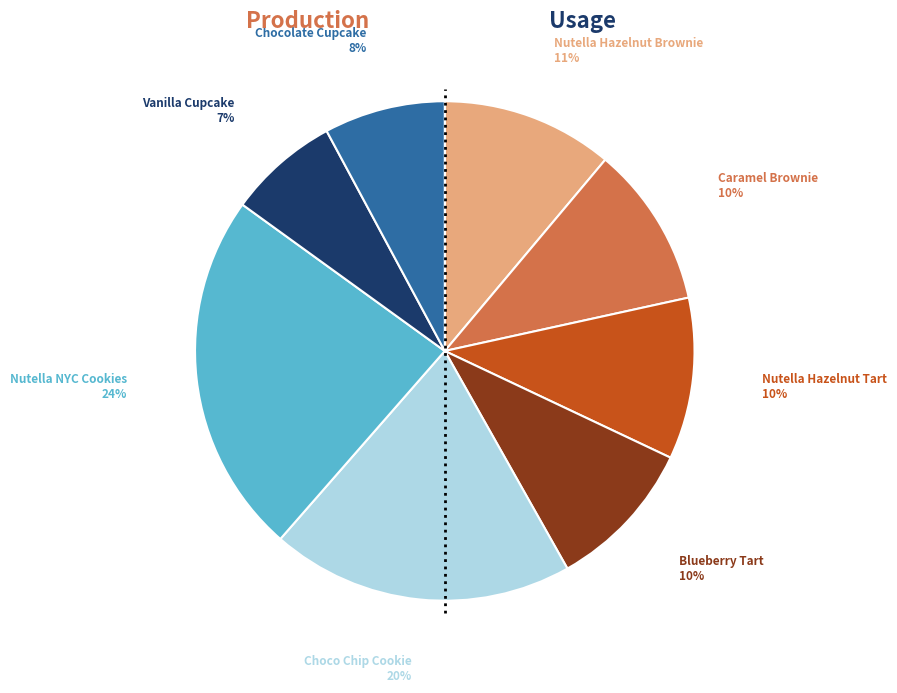

Count the number of slices in the pie.

8